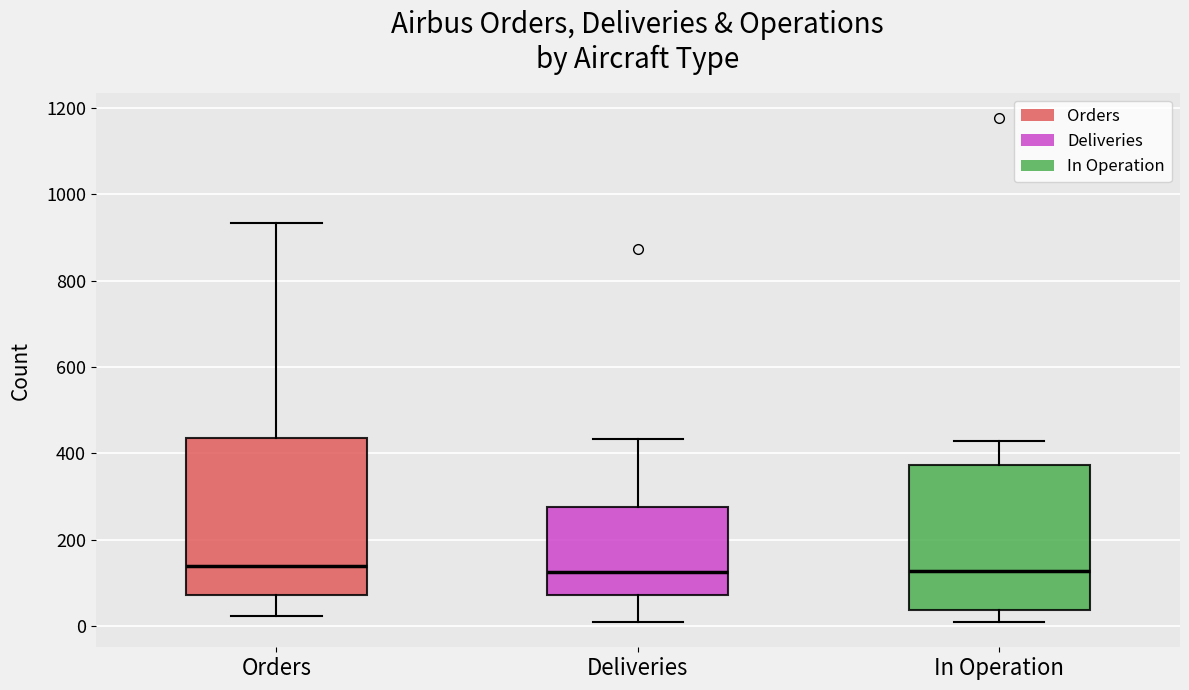

Where does the upper whisker of the box for Deliveries end on the y-axis? The values are not printed on the chart, so give them approximately, as read against the axis.

440